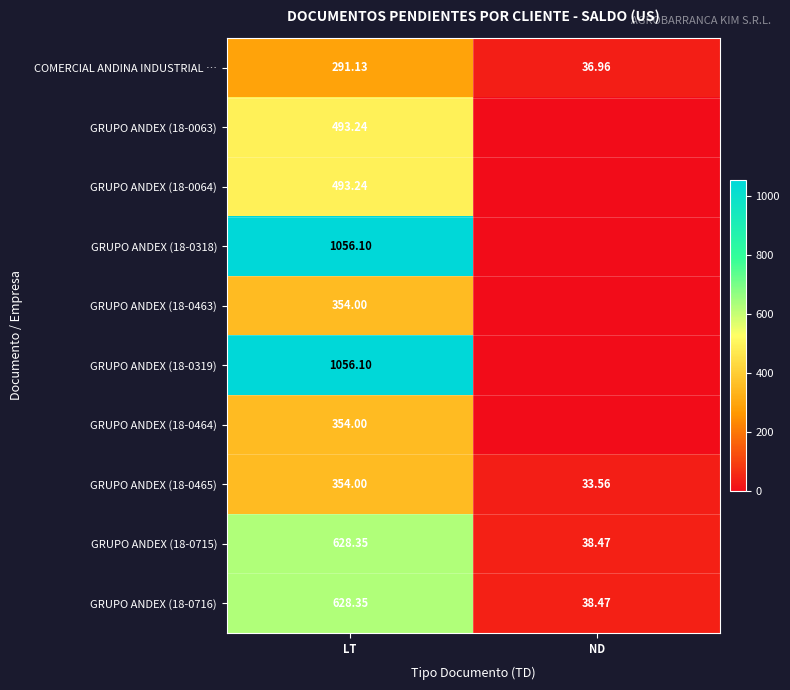

Is the value of GRUPO ANDEX (18-0465) at ND greater than the value of GRUPO ANDEX (18-0318) at LT?

No